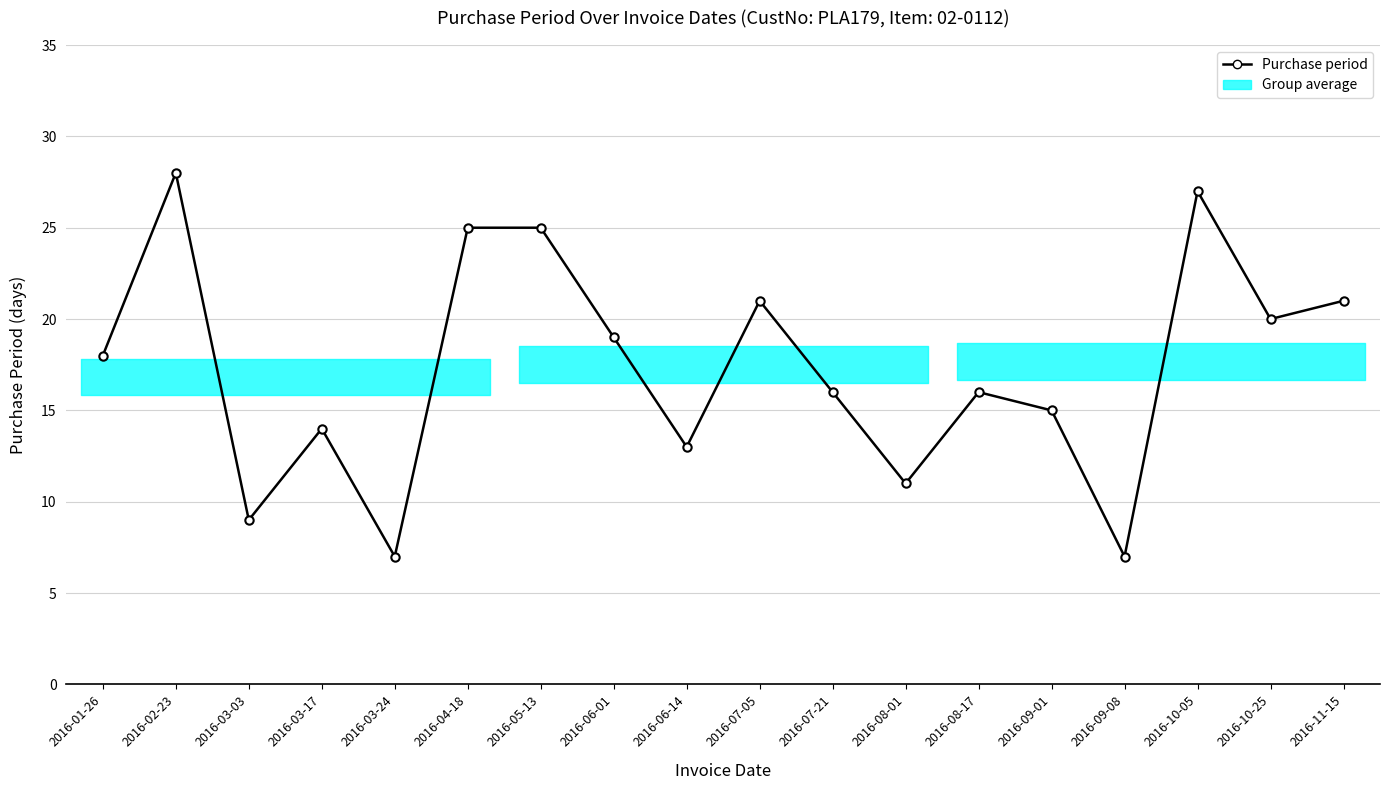

How many lines are shown in the chart?

1